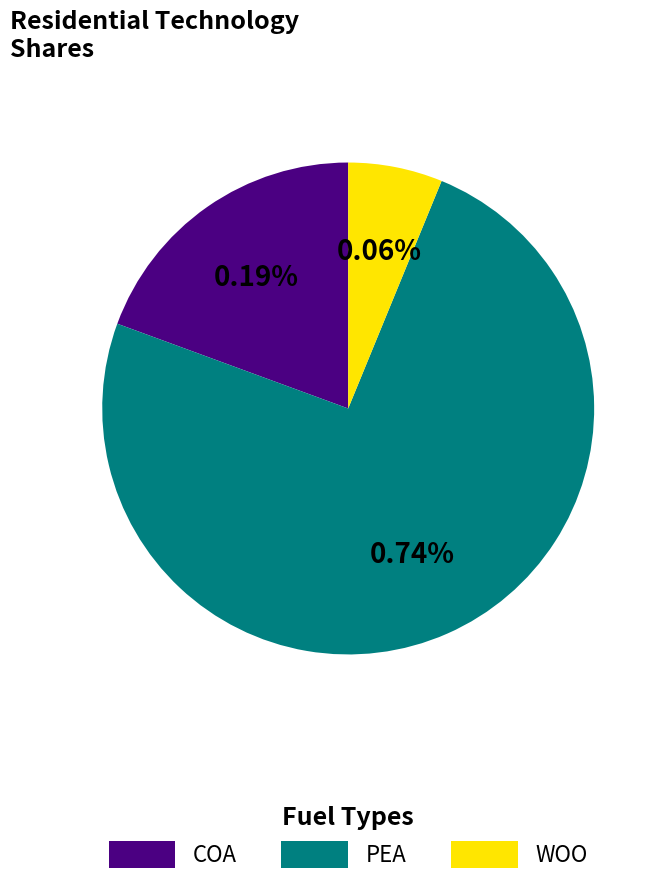

Which slice is the largest?

PEA